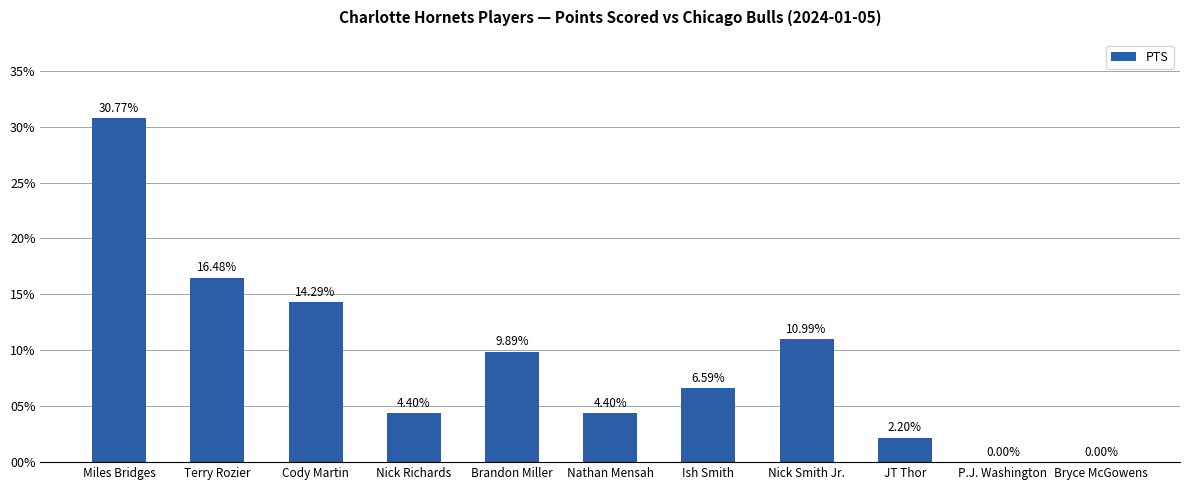

At which category does the chart reach its peak across all series?

Miles Bridges